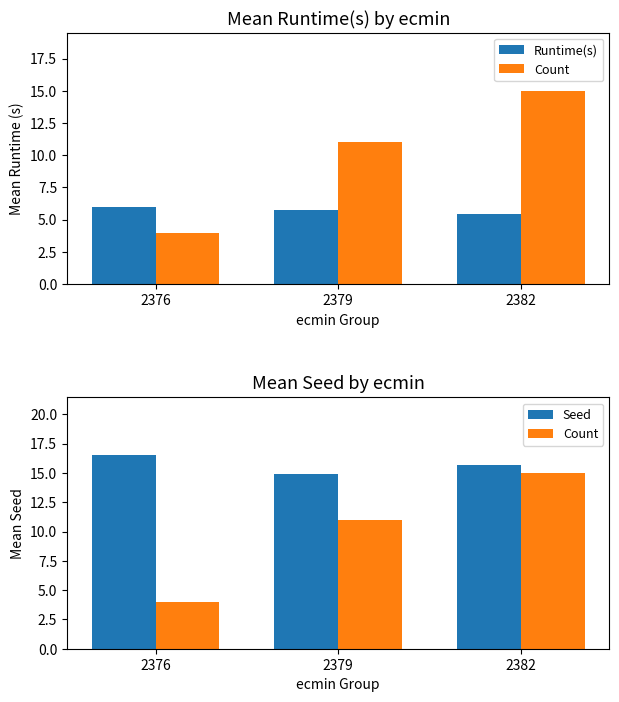

Which series changed the most between 2376 and 2379?

Count